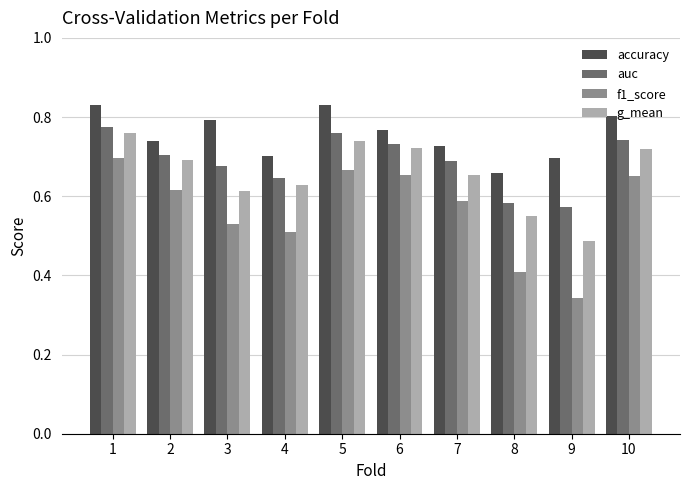

At which category does the chart reach its minimum across all series?

9